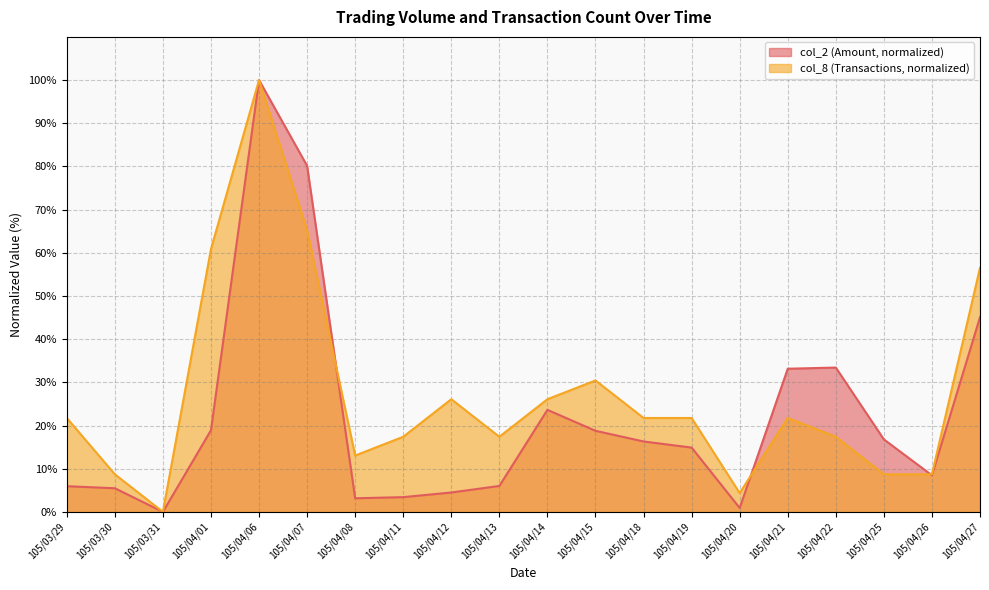

What is the value of the col_8 point at the 18th from the left?

8.7